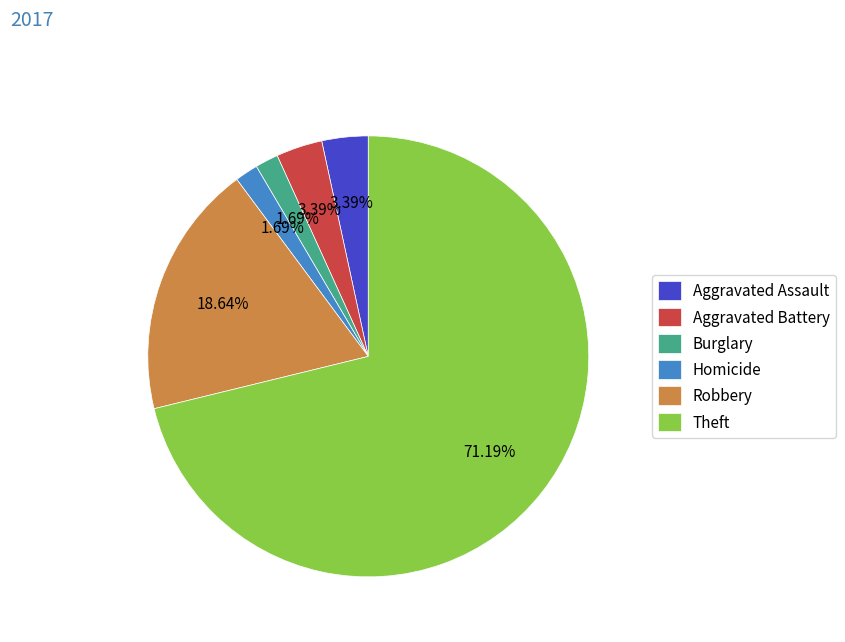

True or false: Aggravated Battery accounts for 3% of the total.

True